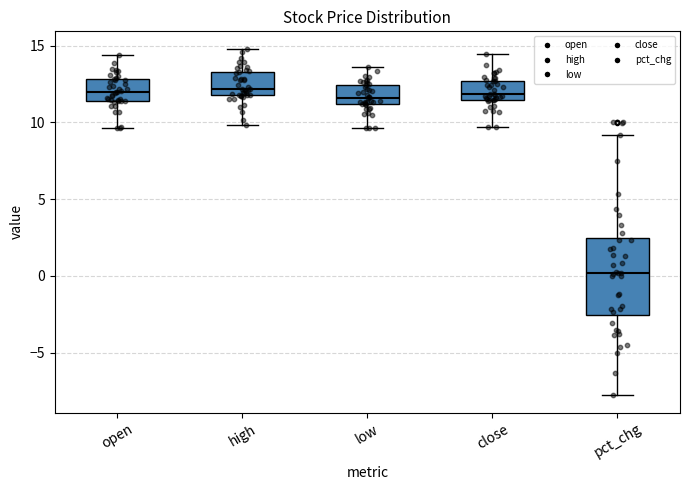

Reading left to right, read every box against the y-axis: the position of its median line, the range the box covers, and the ends of its whiskers. The values are not printed on the chart, so give them approximately, as read against the axis.

open: median 12.0, box 11.5 to 13.0, whiskers 9.5 to 14.5
high: median 12.0 (just above the box's lower edge), box 12.0 to 13.5, whiskers 10.0 to 15.0
low: median 11.5, box 11.0 to 12.5, whiskers 9.5 to 13.5
close: median 12.0, box 11.5 to 12.5, whiskers 9.5 to 14.5
pct_chg: median 0.0, box -2.5 to 2.5, whiskers -8.0 to 9.0